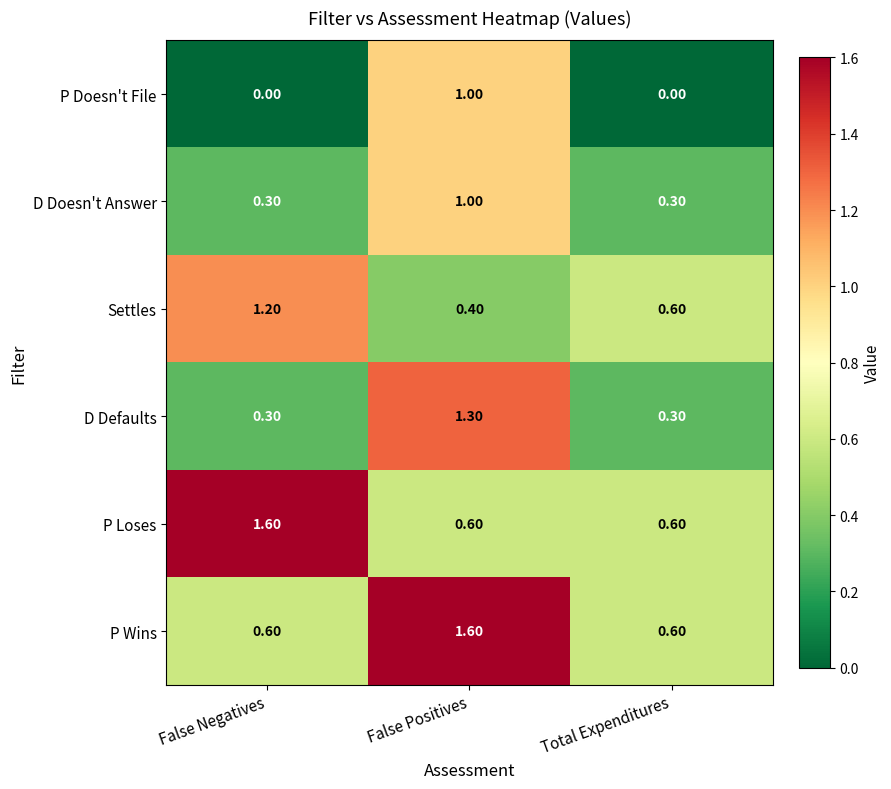

What is the difference between the highest and lowest values at False Negatives?

1.6